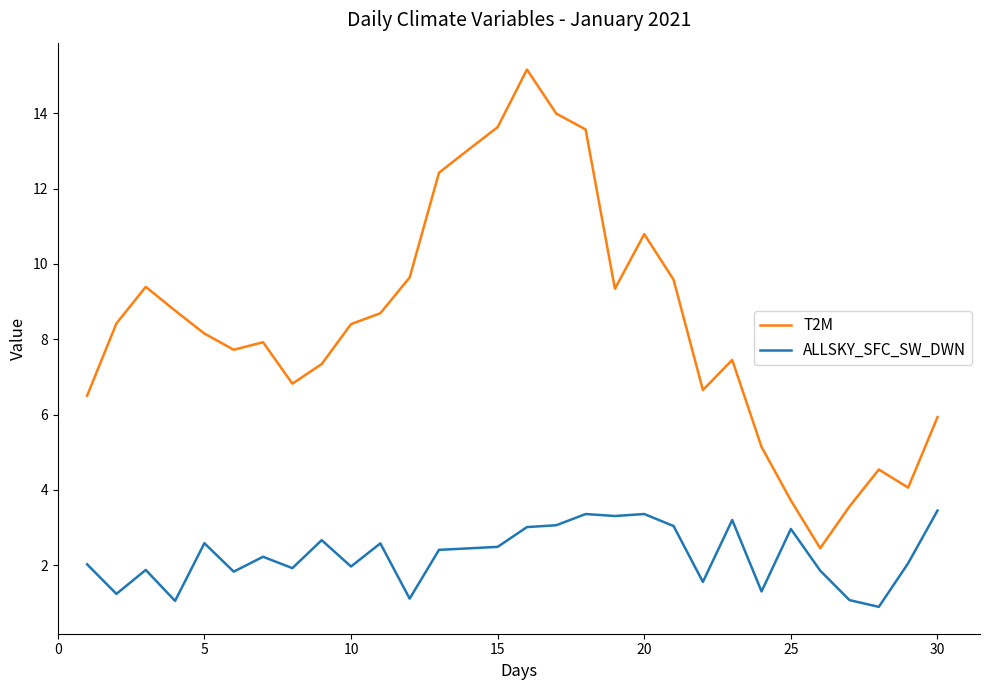

True or false: T2M and ALLSKY_SFC_SW_DWN cross at least once.

False